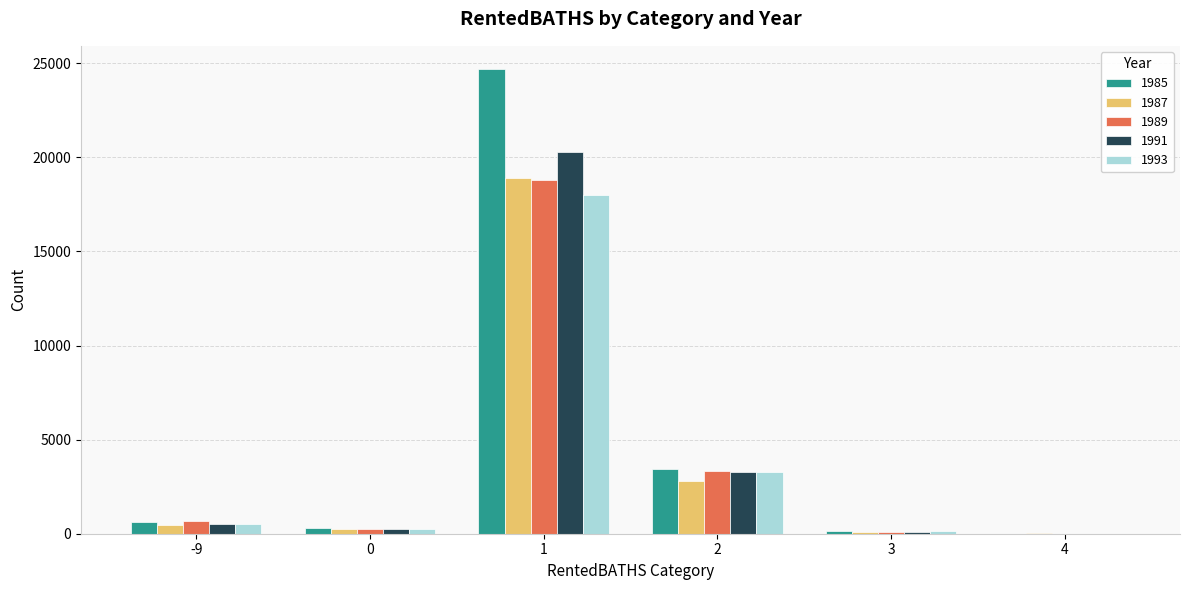

What is the maximum value for 1989?

18812